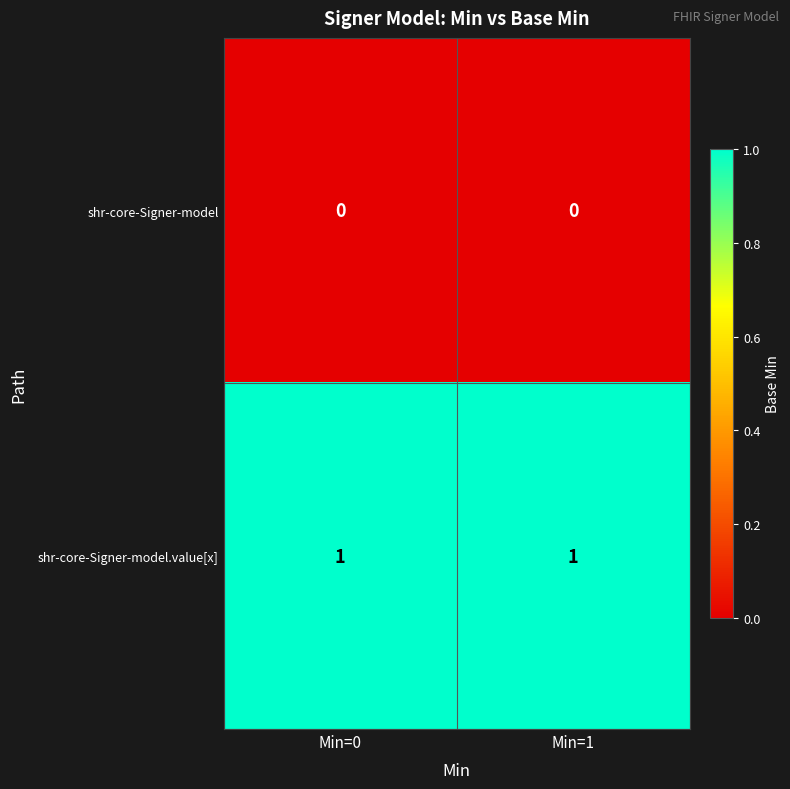

Reading left to right, list all the values displayed in this chart.

shr-core-Signer-model: 0	0
shr-core-Signer-model.value[x]: 1	1